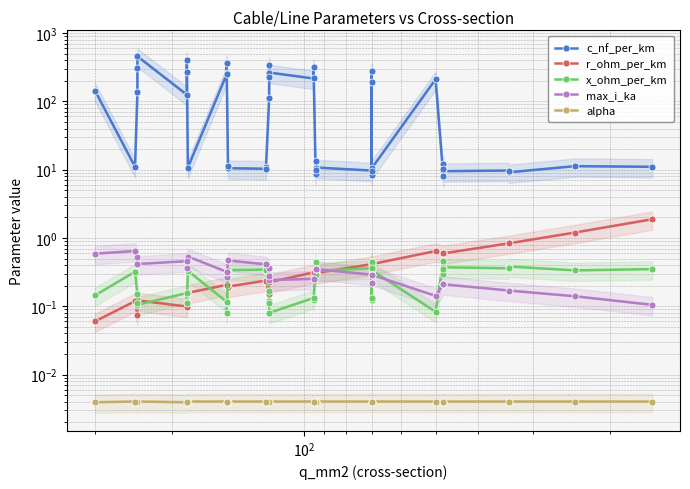

True or false: alpha and r_ohm_per_km cross at least once.

False